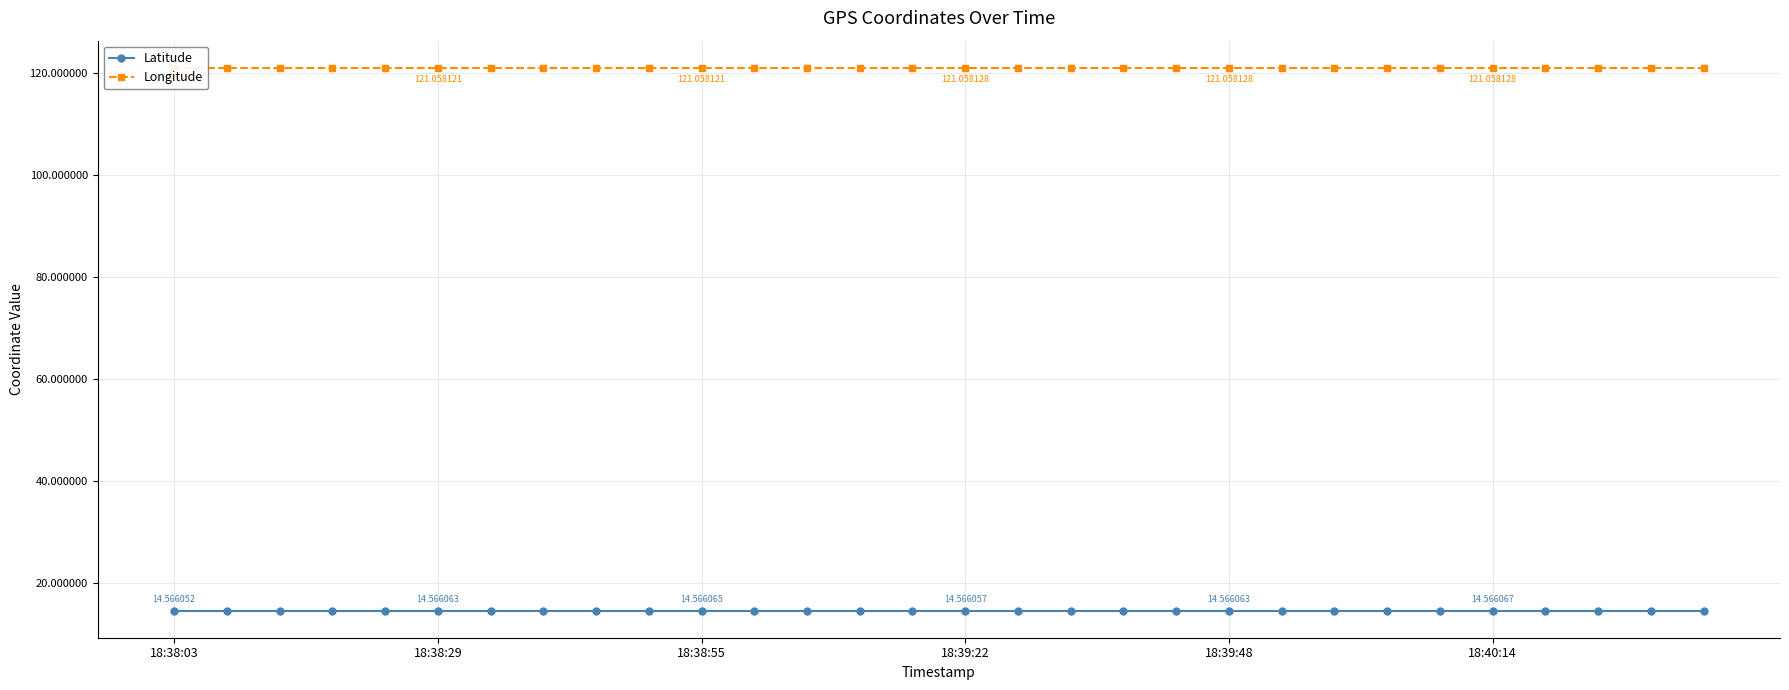

At which label does Longitude reach its peak?

18:38:03